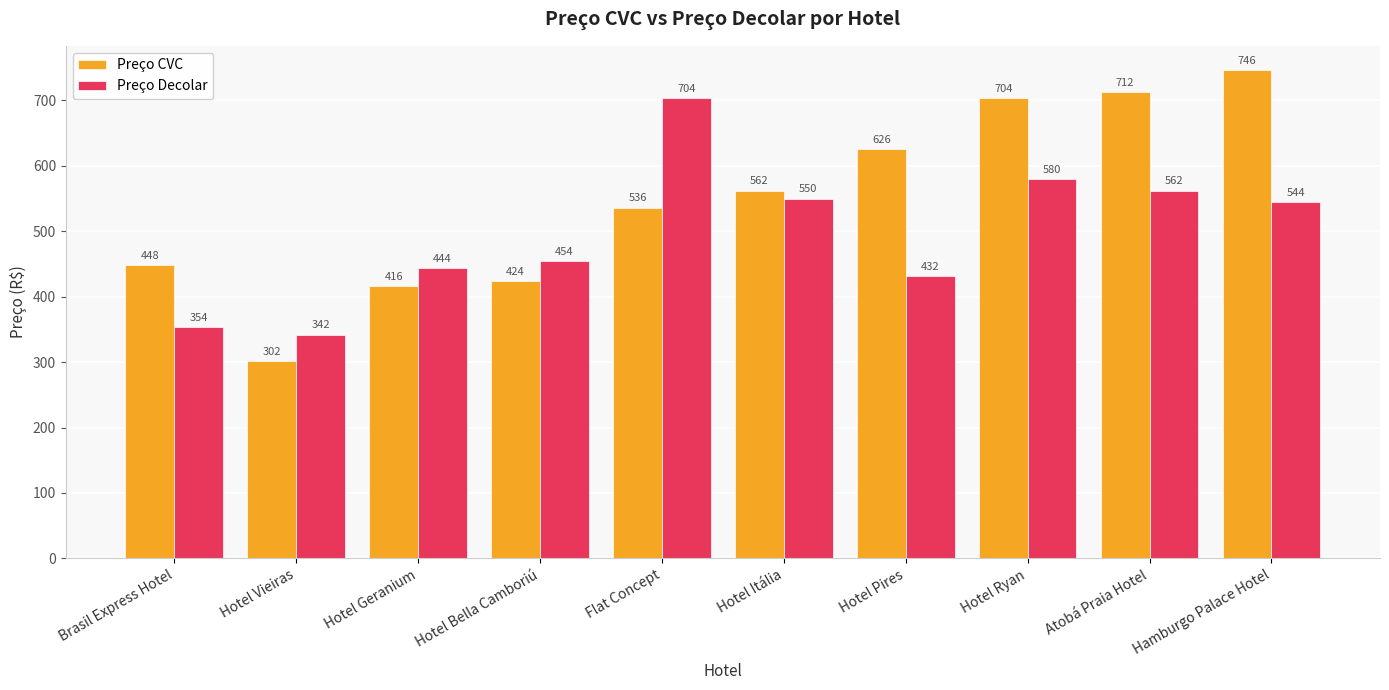

What is the value of the Preço CVC bar at the 9th from the left?

712